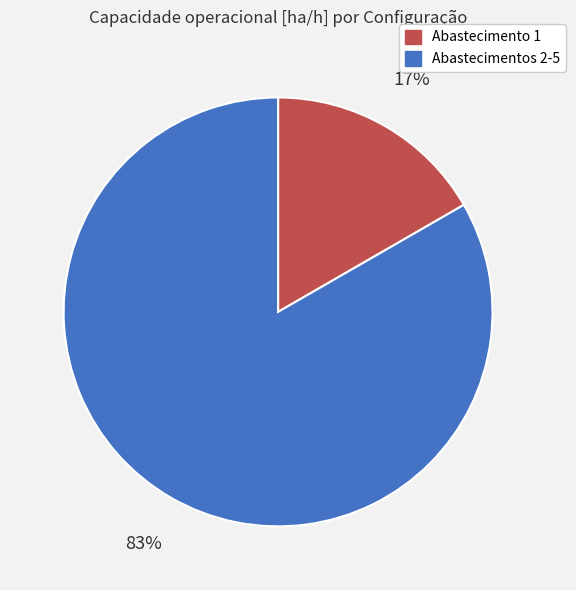

To the nearest percent, what is the average slice percentage?

50%